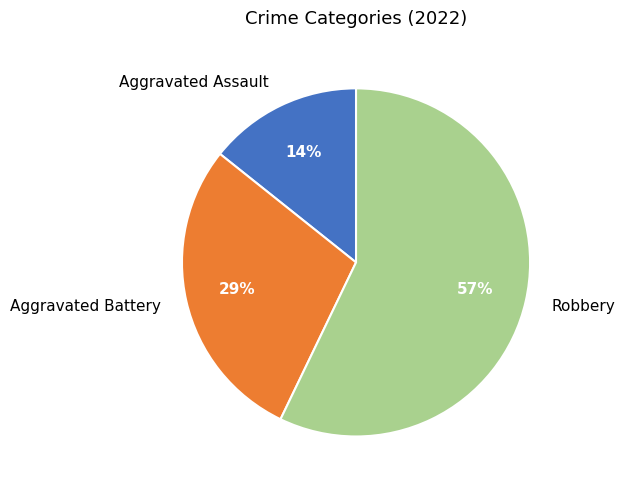

What percentage is the Robbery slice, to the nearest percent?

57%